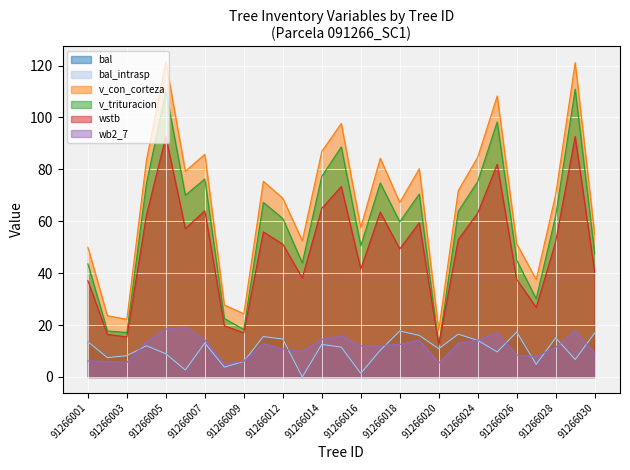

How many series are shown in this chart?

6